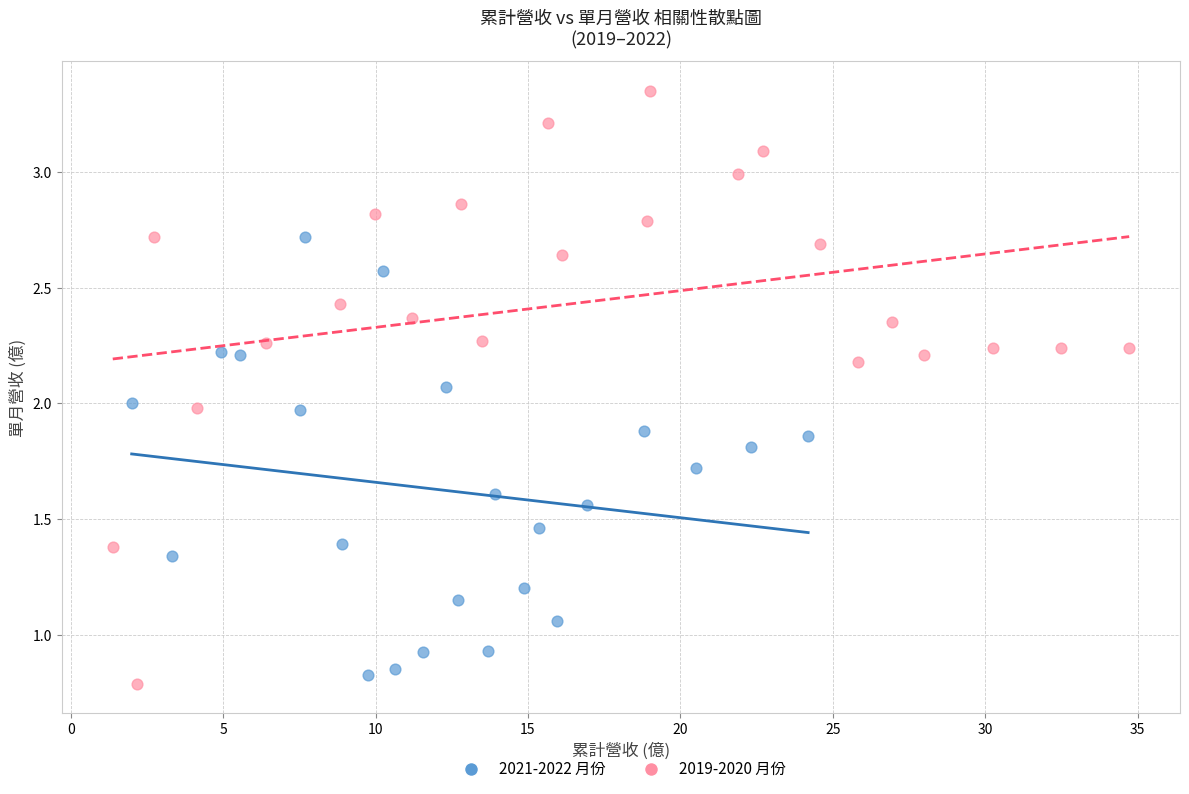

Which series has the largest Y range (max minus min)?

2019-2020 月份